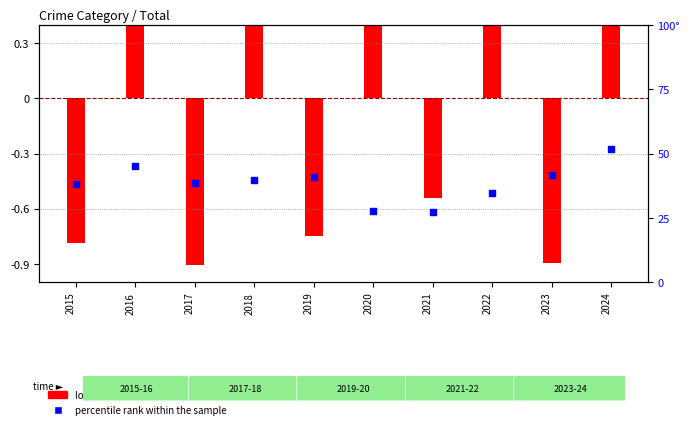

What is the change in value from 2019 to 2022?

-6.3